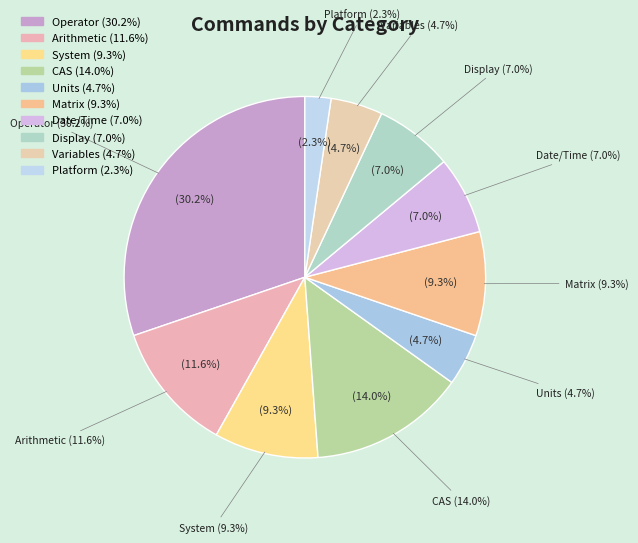

What is the change in value from Units to Matrix?

+2